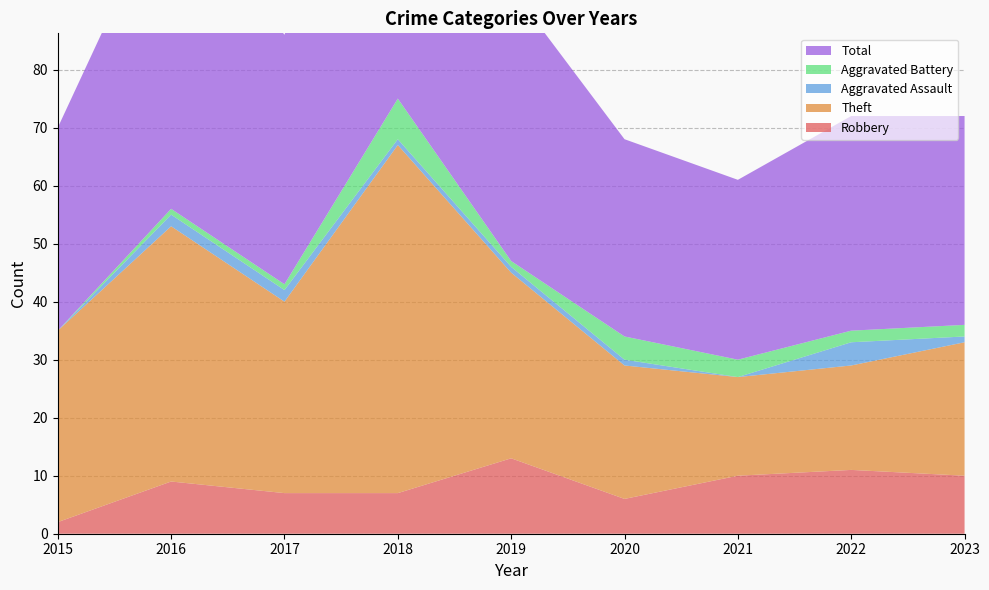

Reading right to left, transcribe all the data shown in this chart.

Robbery: 10	11	10	6	13	7	7	9	2
Theft: 23	18	17	23	32	60	33	44	33
Aggravated Assault: 1	4	0	1	1	1	2	2	0
Aggravated Battery: 2	2	3	4	1	7	1	1	0
Total: 36	37	31	34	47	75	43	56	35